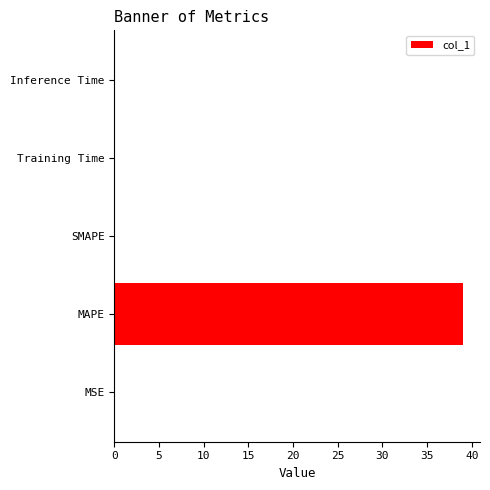

What is the change in value from MAPE to SMAPE?

-39.0